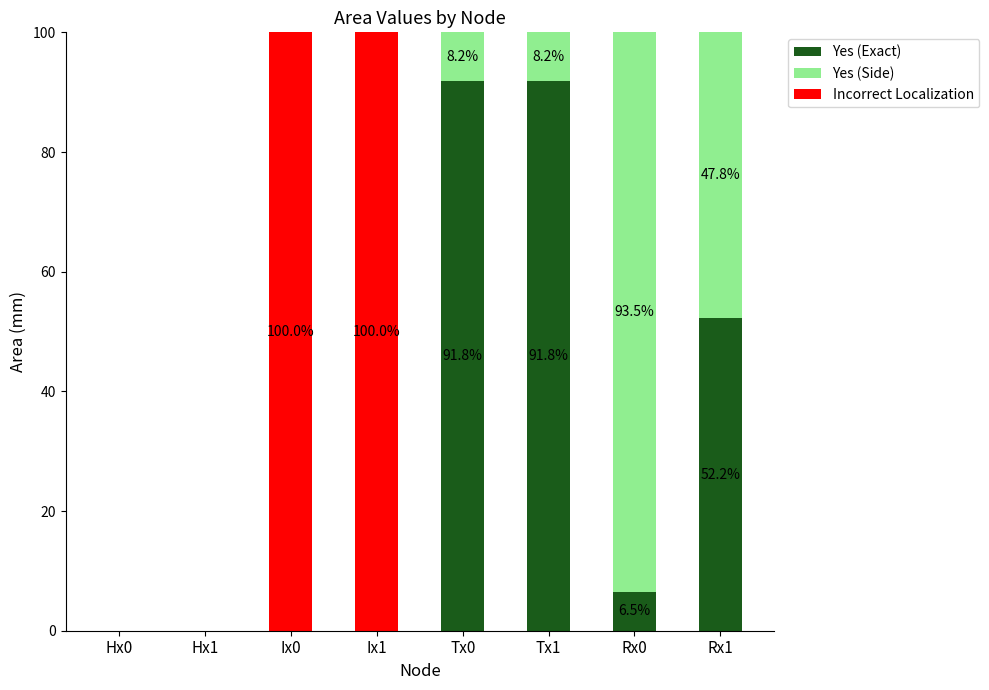

What is the total value across all series at Ix0?

100.0